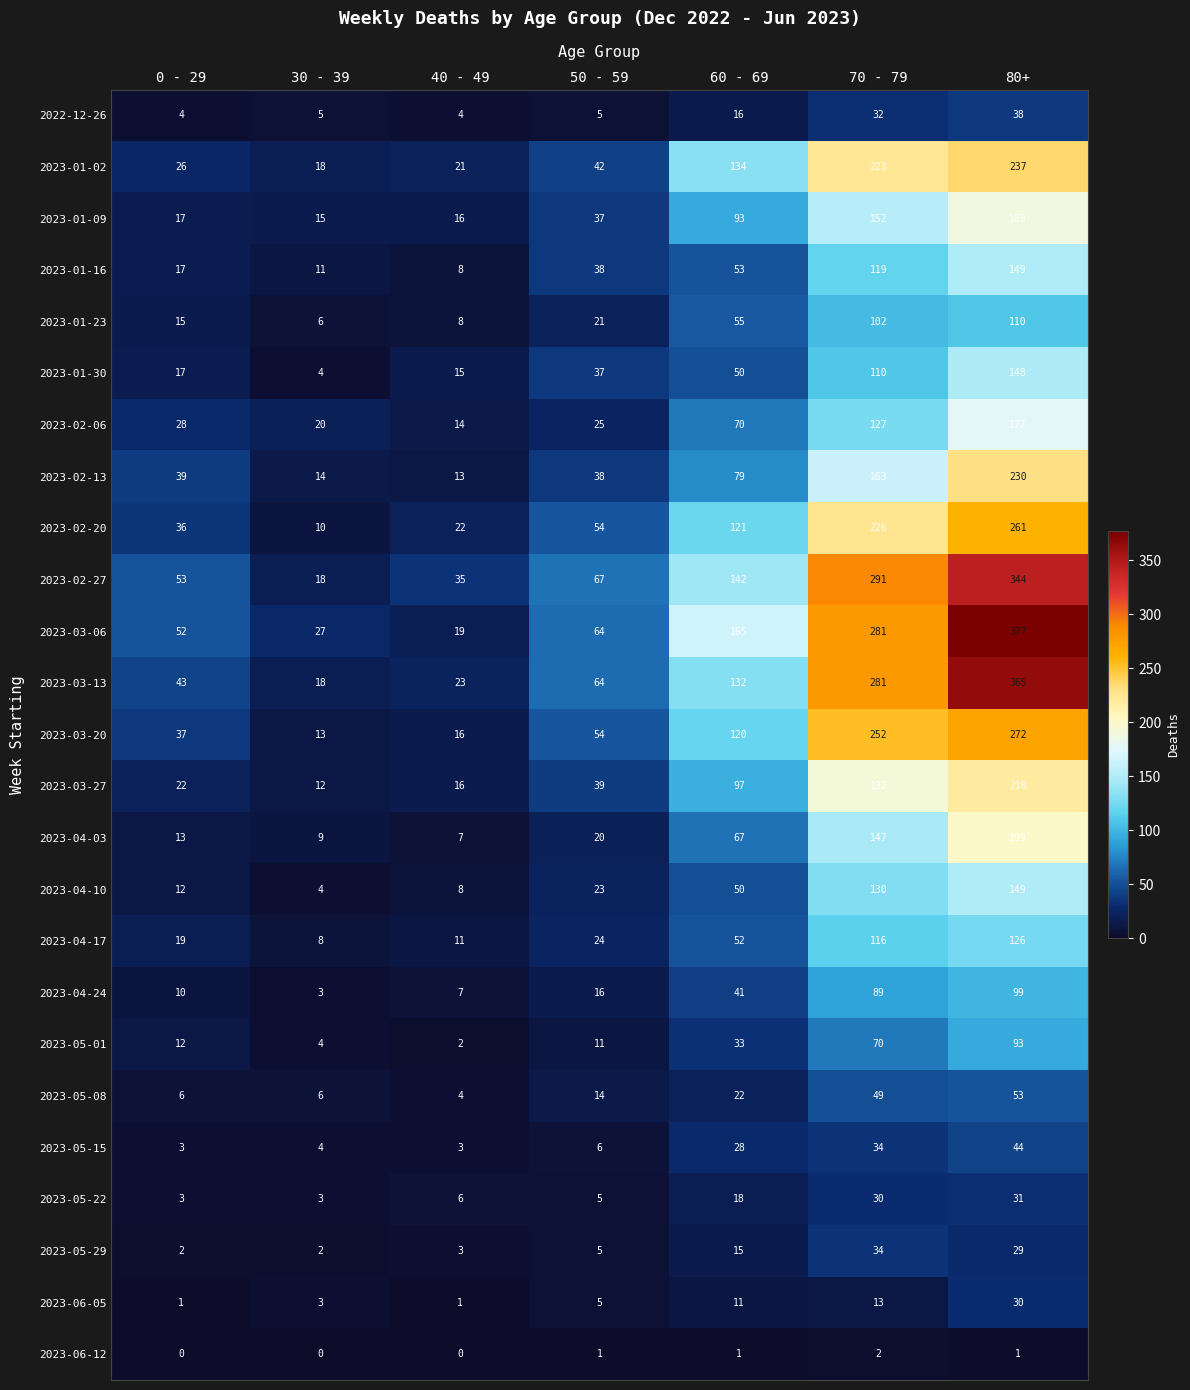

What is the sum of all 2023-05-08 values?

154